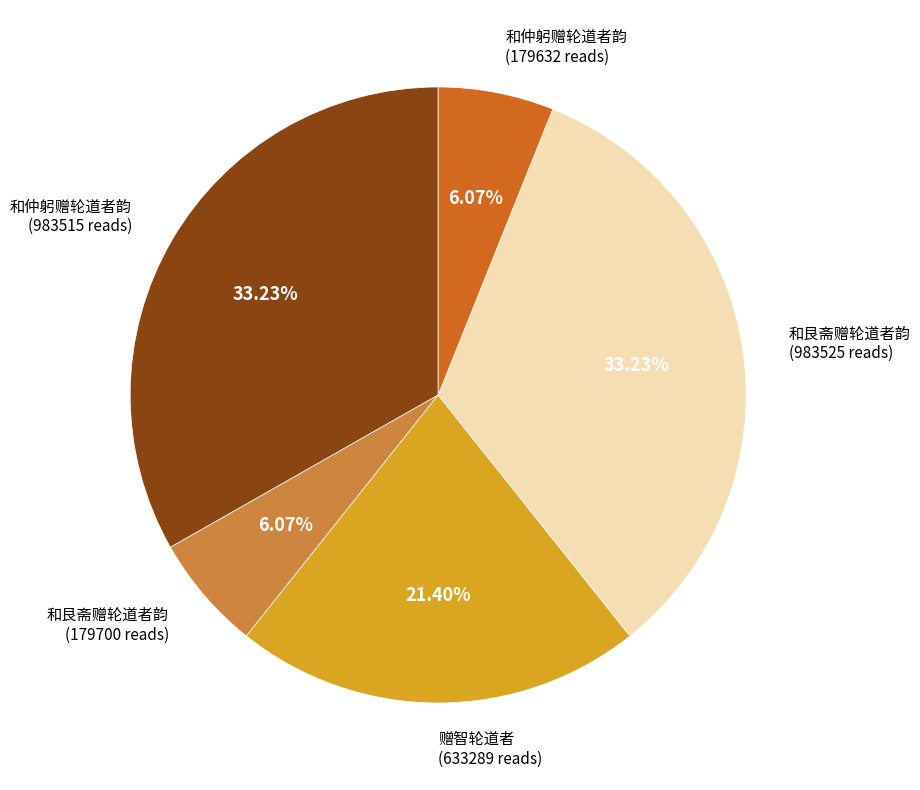

Is there any slice that represents more than half of the pie?

No